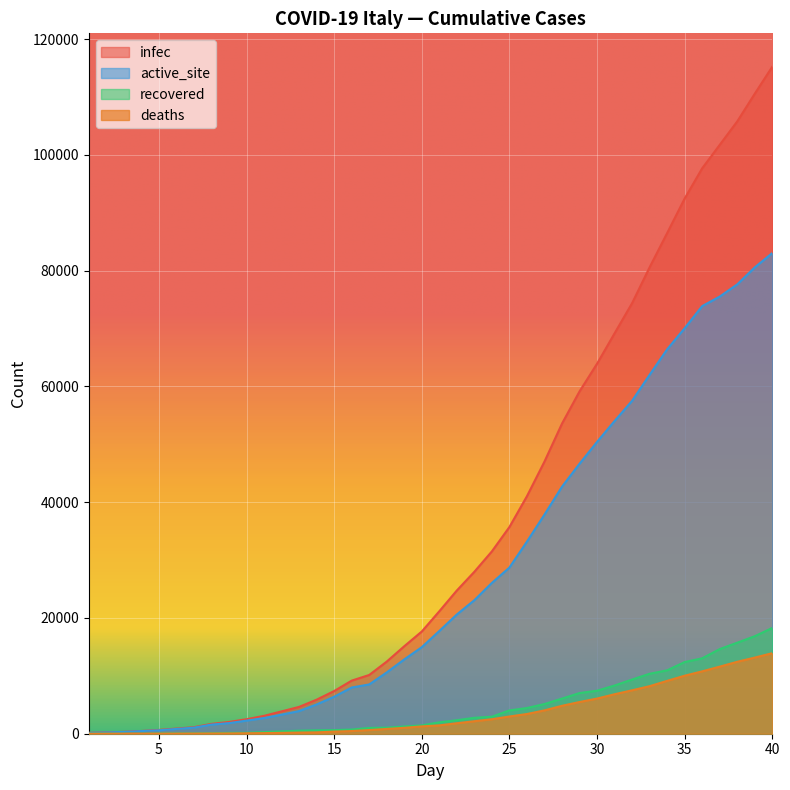

Where is recovered nearest to the value 9140?

32